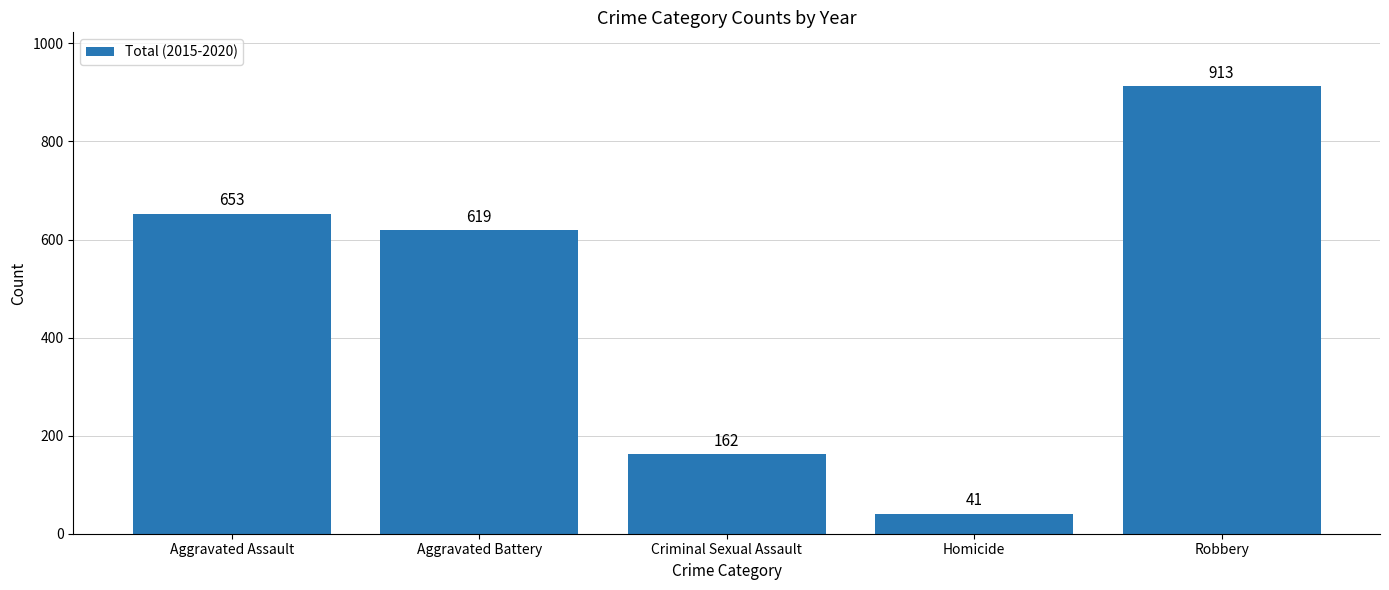

Reading right to left, what are all the values shown in this chart?

913	41	162	619	653